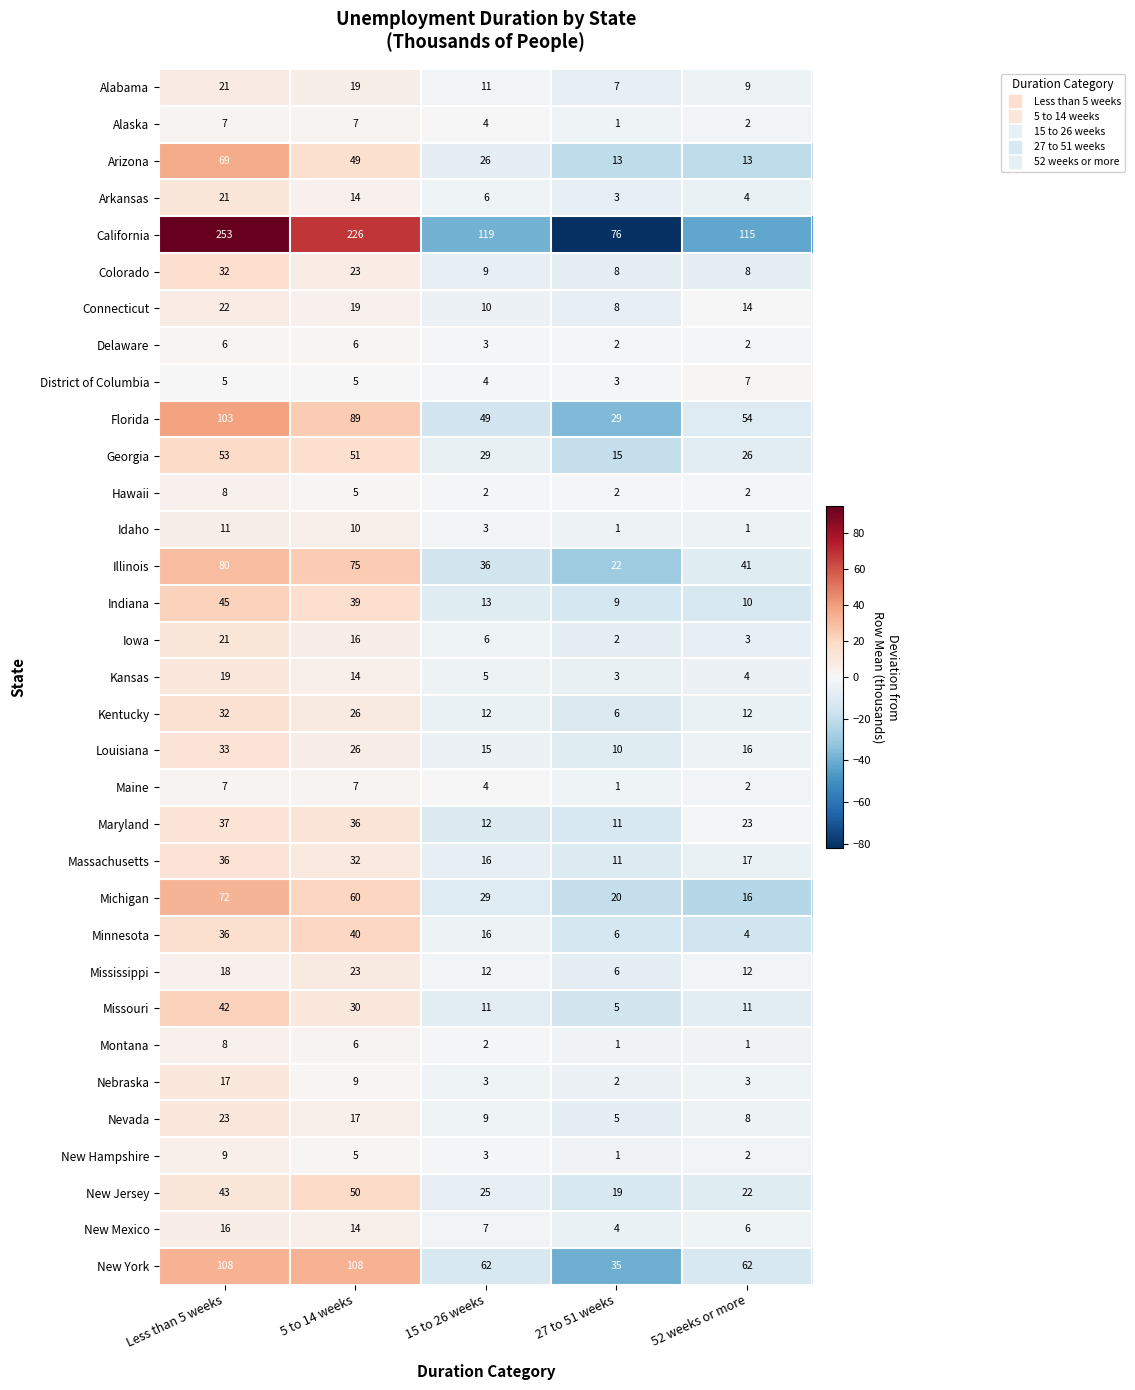

At which category is the sum across all series the highest?

Less than 5 weeks